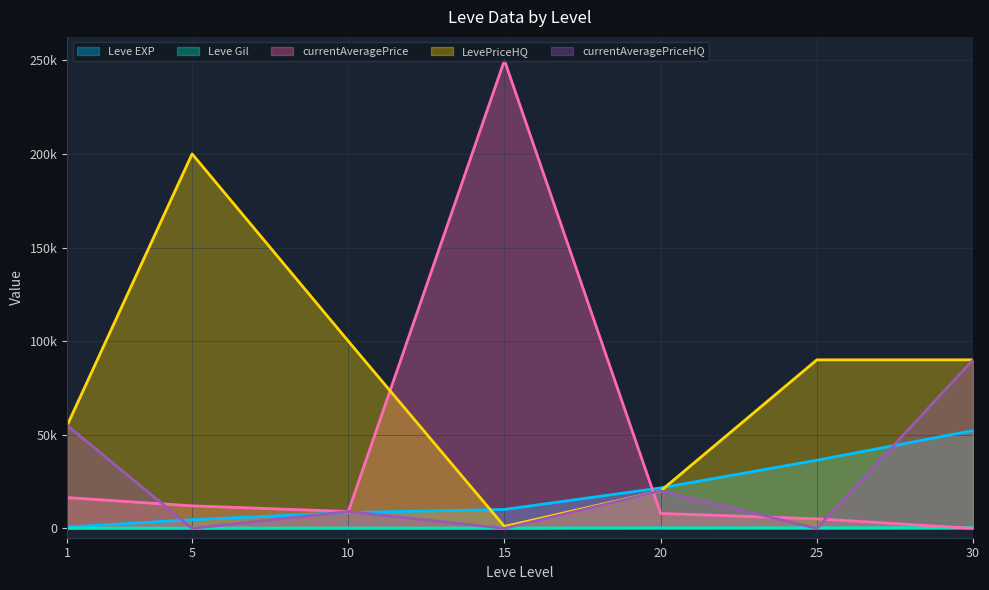

At how many categories does at least one series exceed 7635?

7